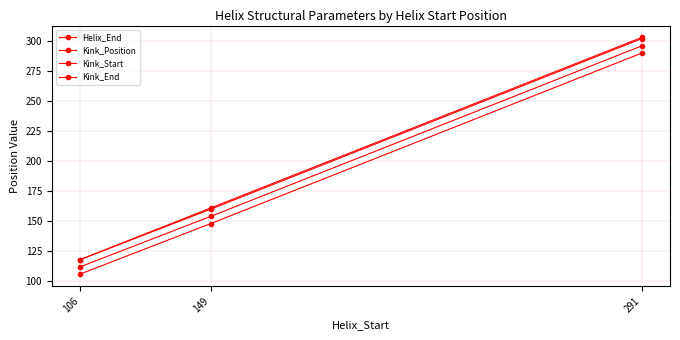

Where does the Kink_Position series first go above 154?

291